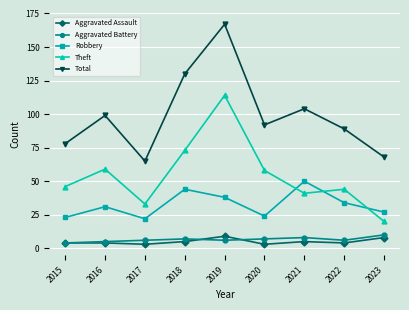

What is the value of the Total point at the 3rd from the left?

65